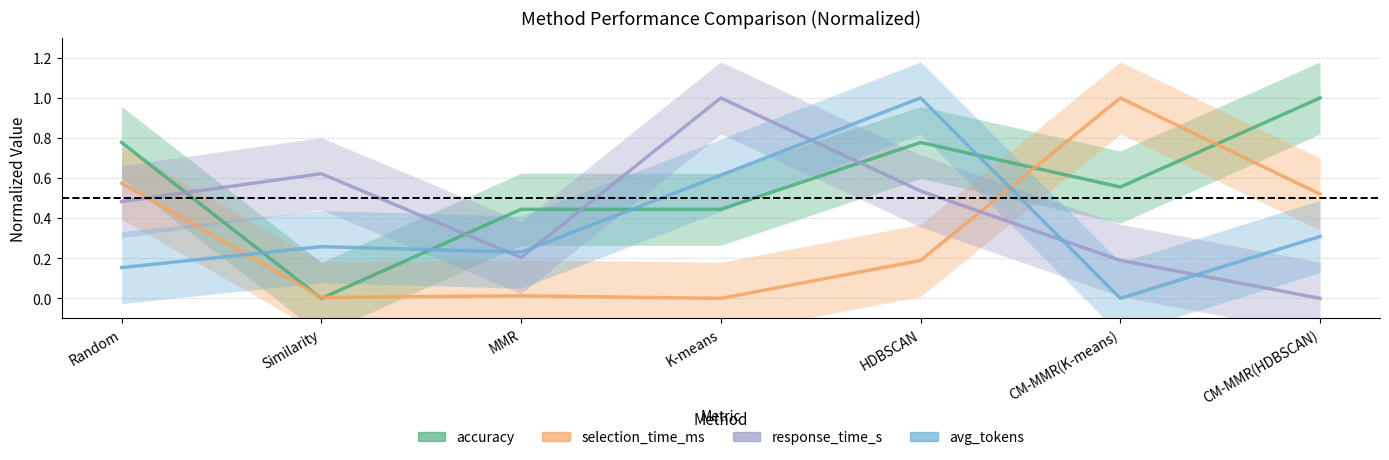

Where is the first local minimum for avg_tokens?

MMR